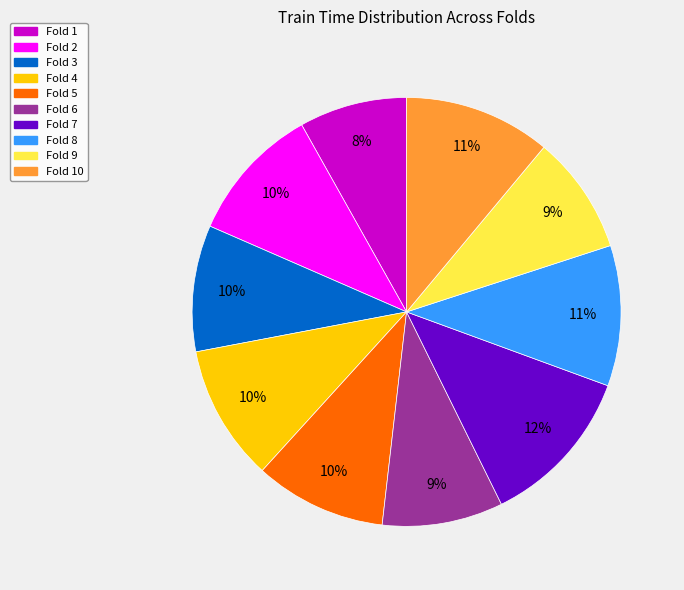

Is there any slice that represents more than half of the pie?

No